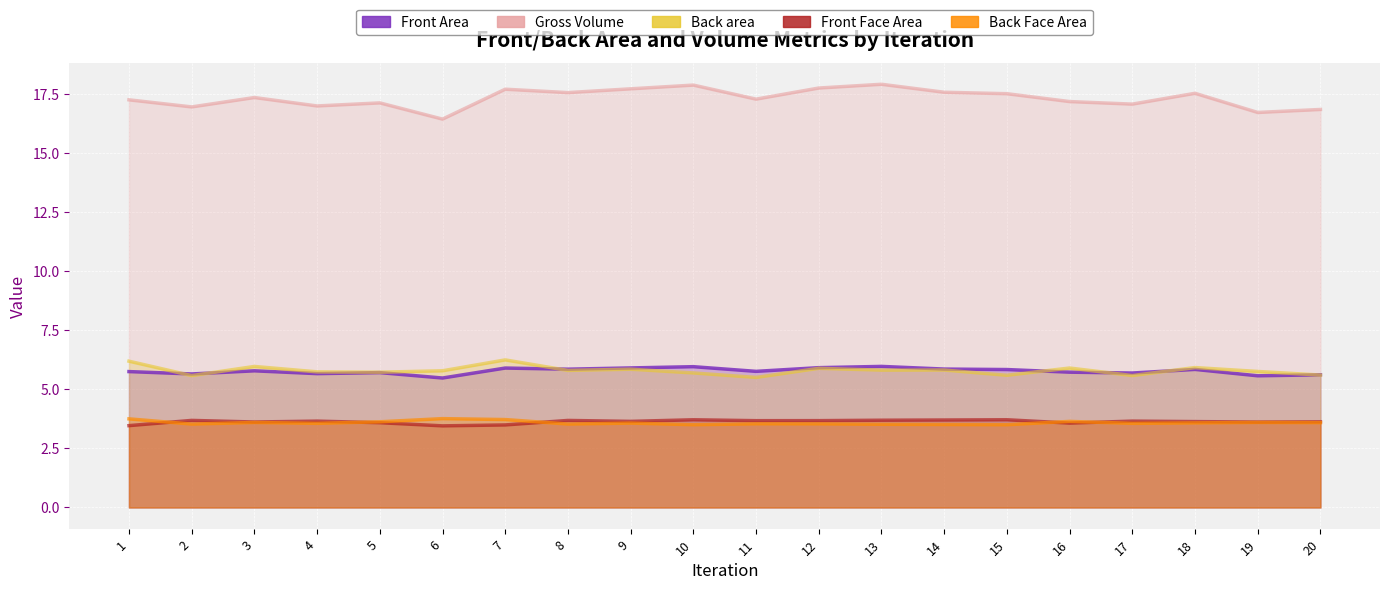

Reading right to left, what are all the values shown in this chart?

Front Area: 5.6	5.6	5.8	5.7	5.7	5.8	5.9	6.0	5.9	5.8	6.0	5.9	5.9	5.9	5.5	5.7	5.7	5.8	5.7	5.8
Gross Volume: 16.8	16.7	17.5	17.1	17.2	17.5	17.6	17.9	17.8	17.3	17.9	17.7	17.6	17.7	16.4	17.1	17.0	17.3	17.0	17.3
Back area: 5.6	5.8	5.9	5.6	5.9	5.6	5.8	5.8	5.9	5.5	5.7	5.9	5.8	6.2	5.8	5.7	5.7	6.0	5.6	6.2
Front Face Area: 3.6	3.6	3.6	3.7	3.6	3.7	3.7	3.7	3.7	3.7	3.7	3.6	3.7	3.5	3.5	3.6	3.7	3.6	3.7	3.5
Back Face Area: 3.6	3.6	3.6	3.6	3.6	3.5	3.5	3.5	3.5	3.5	3.5	3.6	3.5	3.7	3.8	3.6	3.6	3.6	3.5	3.7